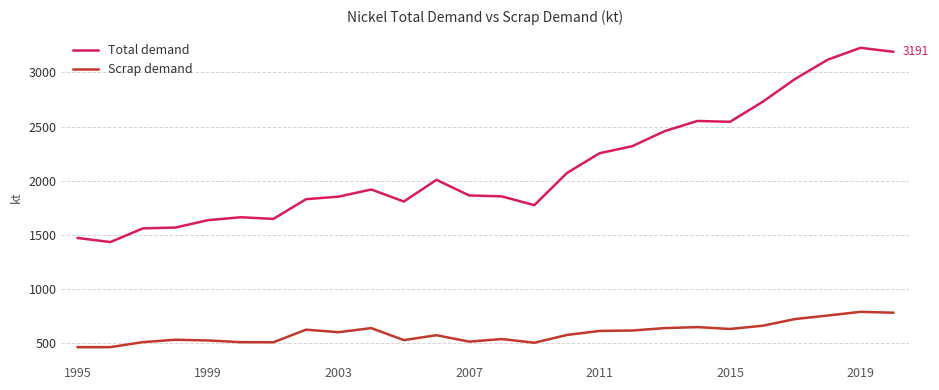

Rank the series by their average value, from lowest to highest.

Scrap demand, Total demand